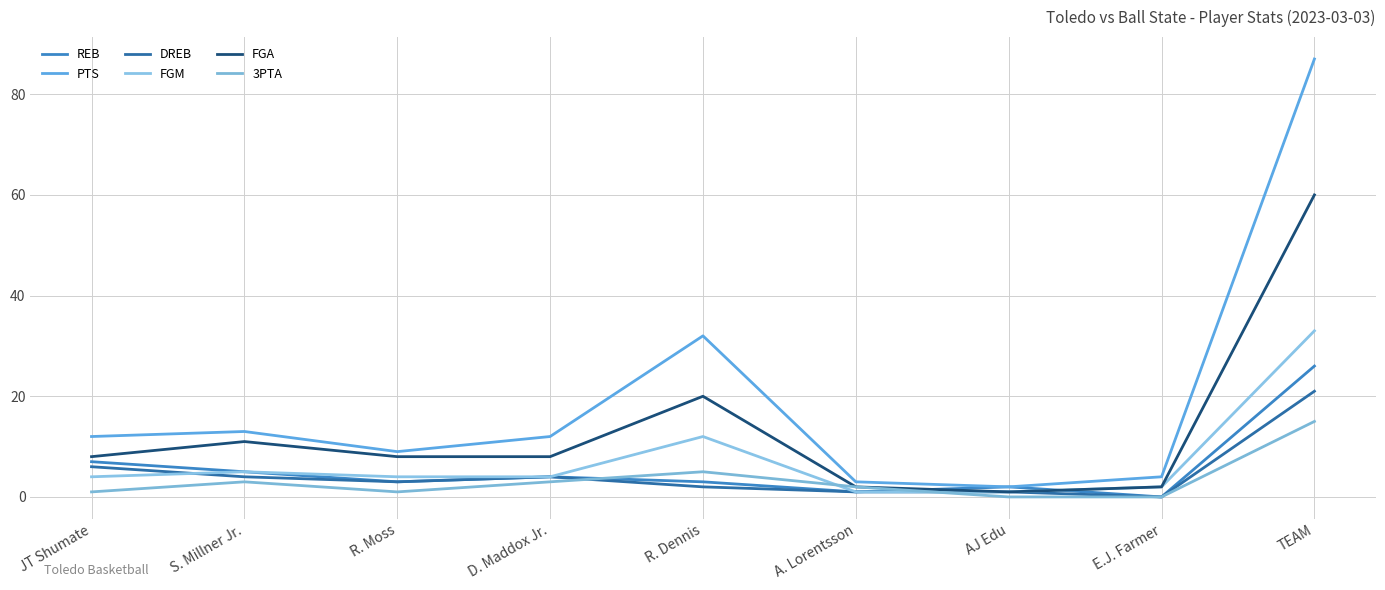

At which label does 3PTA first exceed 2?

S. Millner Jr.